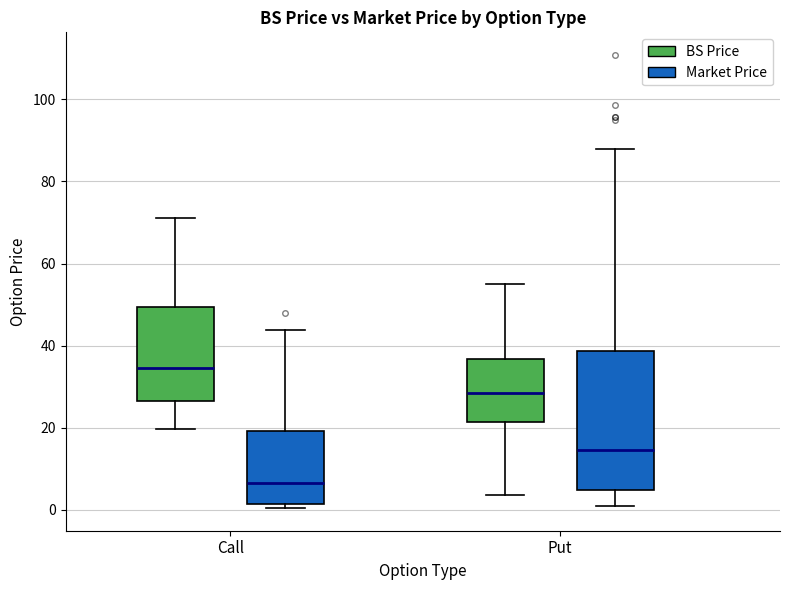

Reading left to right, read every box against the y-axis: the position of its median line, the range the box covers, and the ends of its whiskers. The values are not printed on the chart, so give them approximately, as read against the axis.

Call (BS Price): median 34, box 26 to 50, whiskers 20 to 70
Call (Market Price): median 6, box 2 to 20, whiskers 0 to 44
Put (BS Price): median 28, box 22 to 36, whiskers 4 to 56
Put (Market Price): median 14, box 4 to 38, whiskers 0 to 88